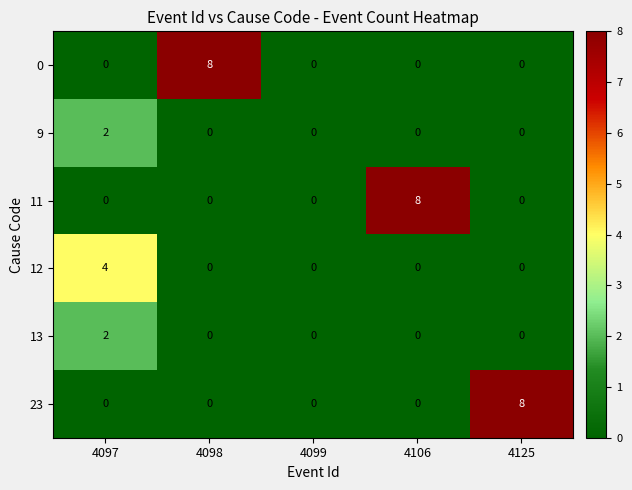

What is the total value across all series at 4125?

8